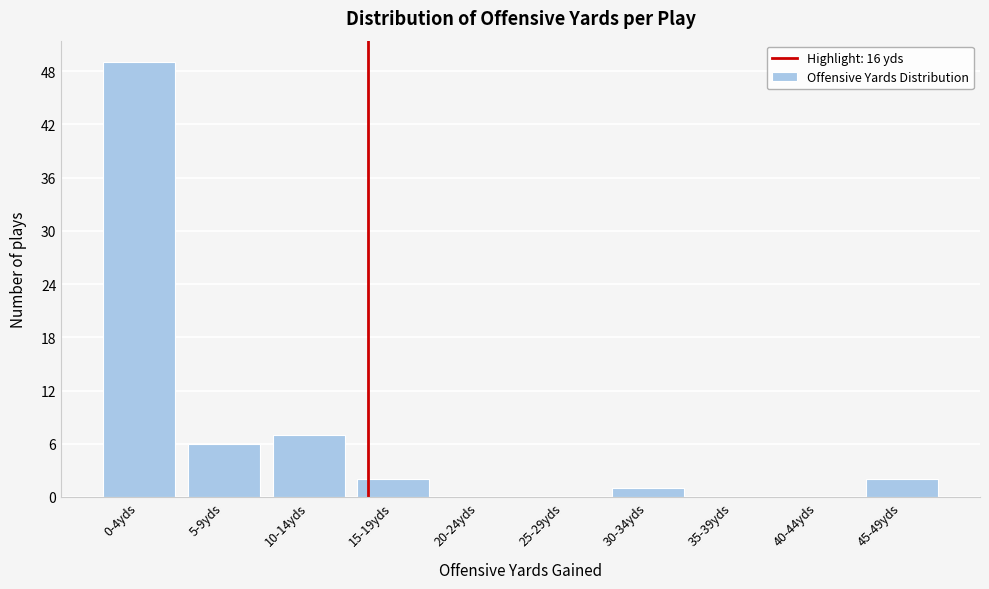

Reading right to left, what are all the values shown in this chart?

45-49yds=2	40-44yds=0	35-39yds=0	30-34yds=1	25-29yds=0	20-24yds=0	15-19yds=2	10-14yds=7	5-9yds=6	0-4yds=49